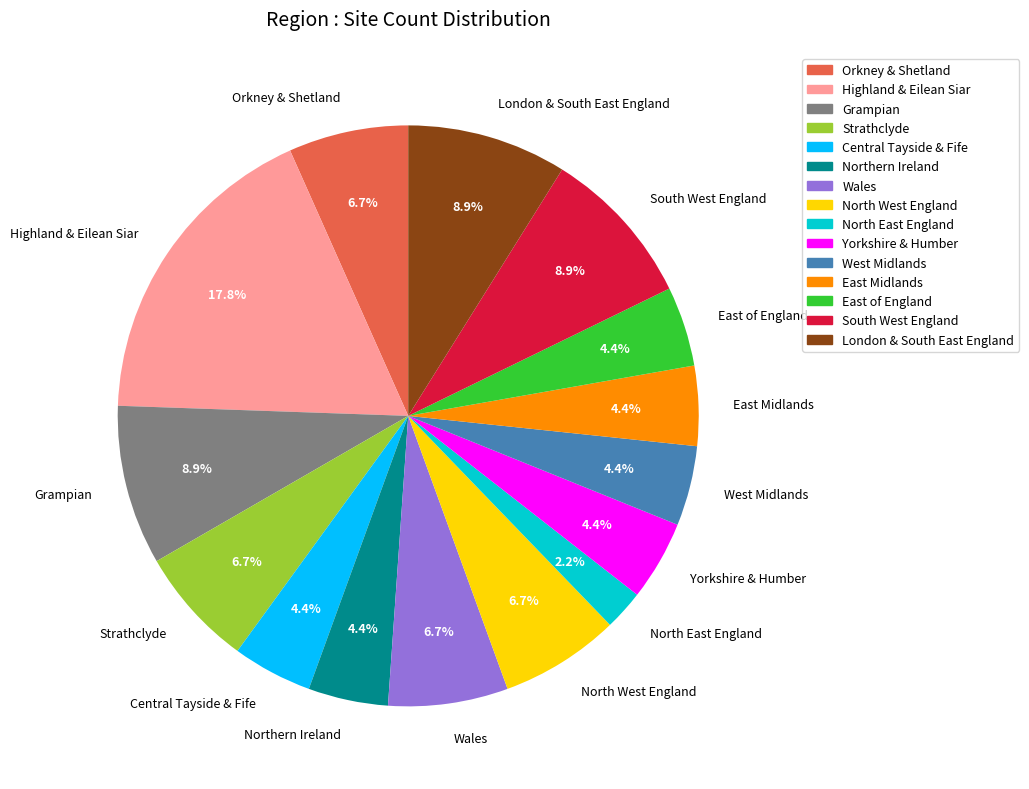

Is there a majority slice in this chart?

No